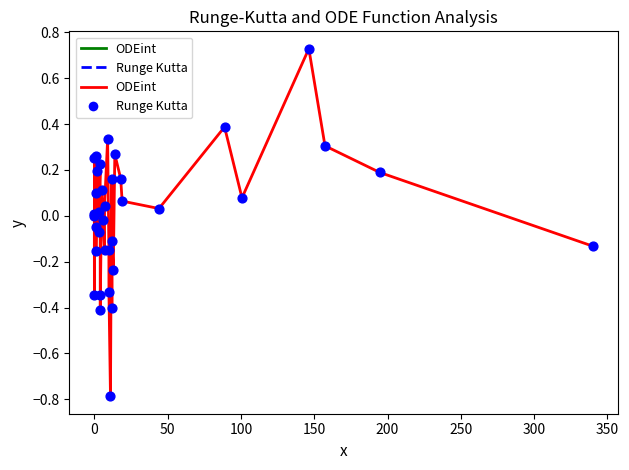

What is the difference between the maximum and minimum values?

1.5